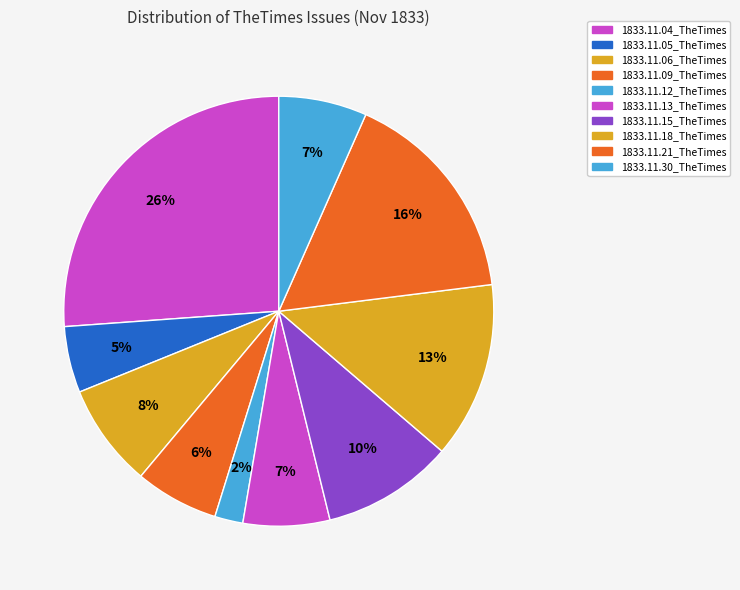

The 1833.11.13_TheTimes slice represents 17% of the pie. True or false?

False